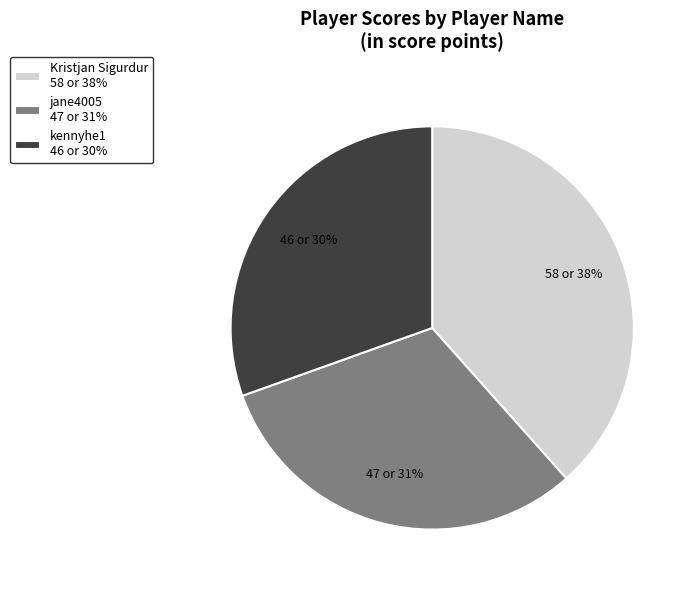

Do jane4005 47 or 31% and Kristjan Sigurdur 58 or 38% together represent more than half of the pie?

Yes